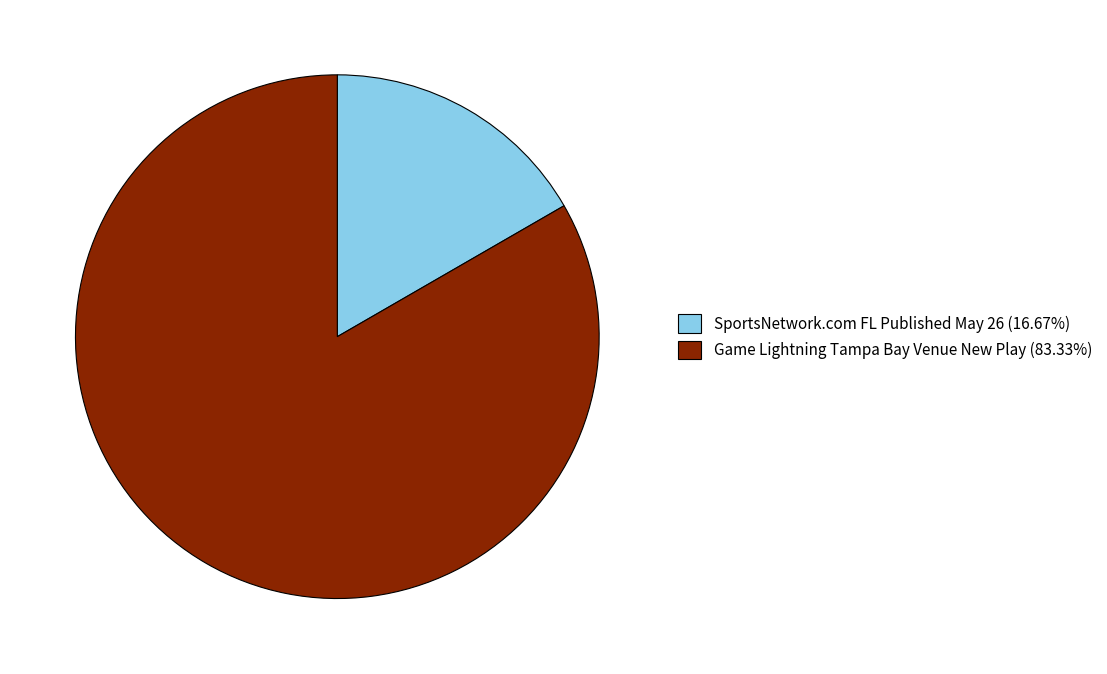

Is the sum of SportsNetwork.com FL Published May 26 and Game Lightning Tampa Bay Venue New Play greater than half?

Yes